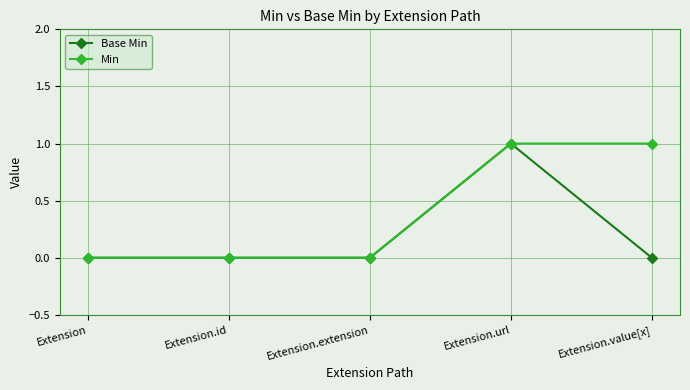

How many Min values are between 0 and 1?

5